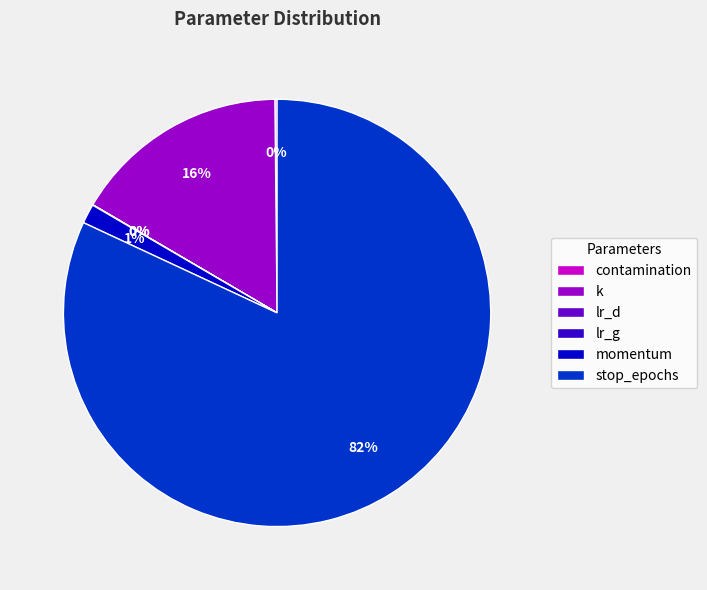

Is there any slice that represents more than half of the pie?

Yes